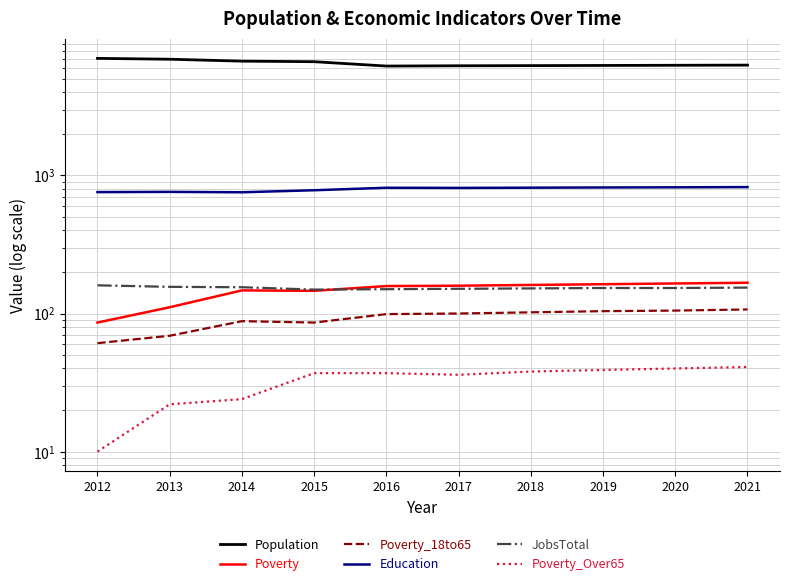

What is the difference between the second highest and minimum values in the Poverty_18to65 series?

44